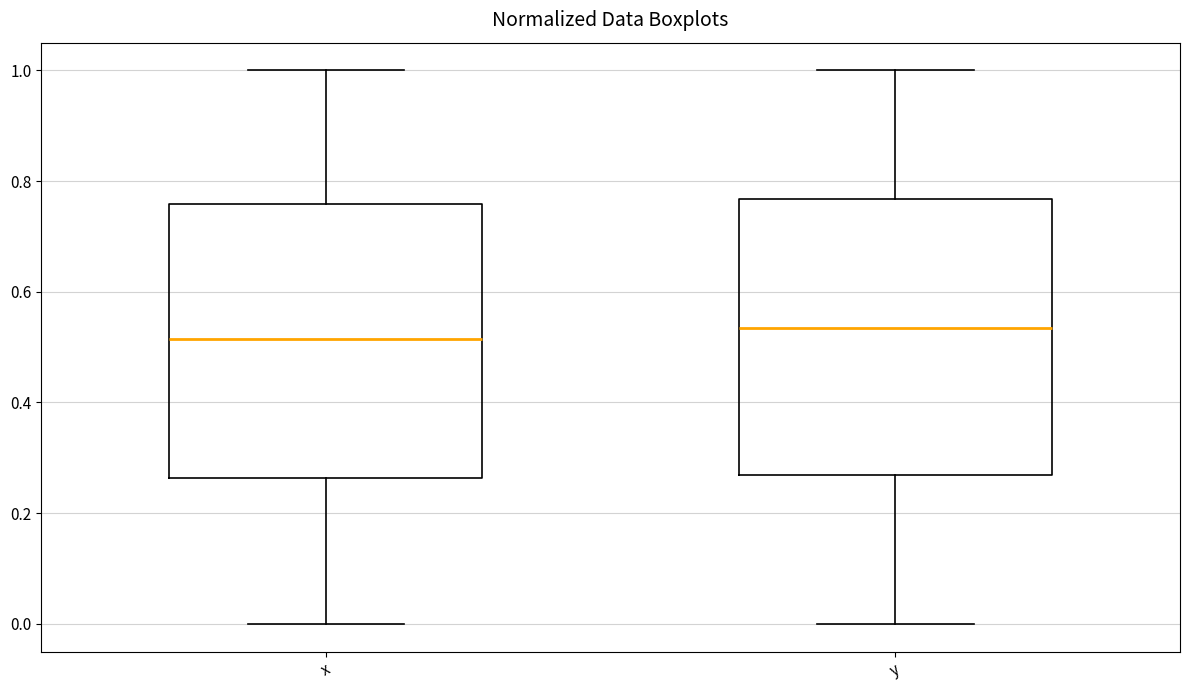

Reading left to right, read every box against the y-axis: the position of its median line, the range the box covers, and the ends of its whiskers. The values are not printed on the chart, so give them approximately, as read against the axis.

x: median 0.52, box 0.26 to 0.76, whiskers 0.00 to 1.00
y: median 0.54, box 0.26 to 0.76, whiskers 0.00 to 1.00